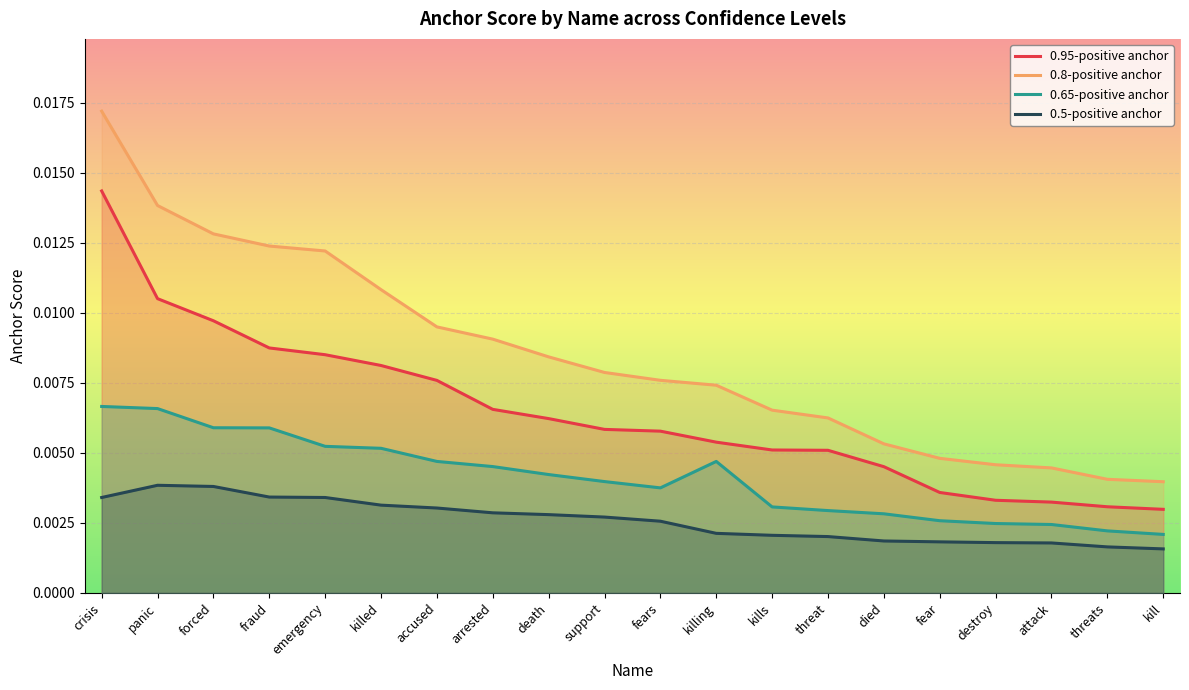

What position from the left is destroy?

17